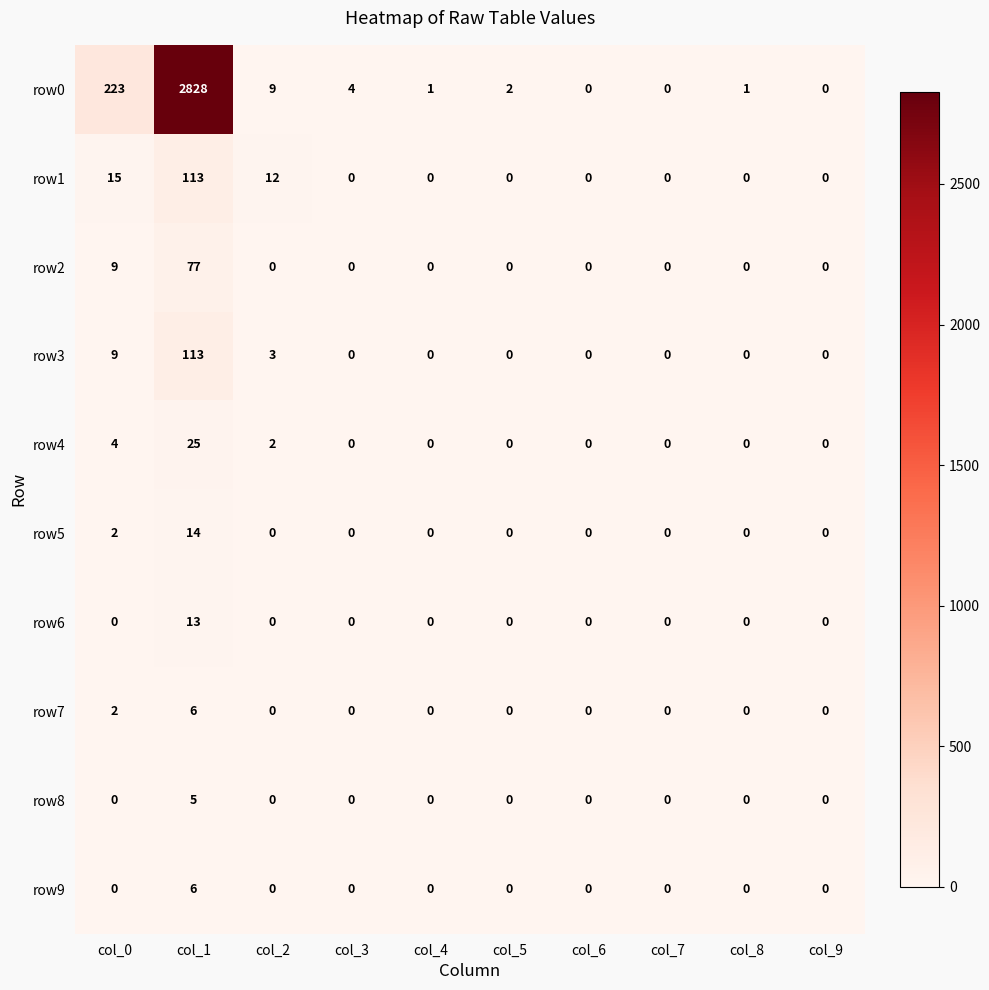

Where is row1 nearest to the value 56?

col_0